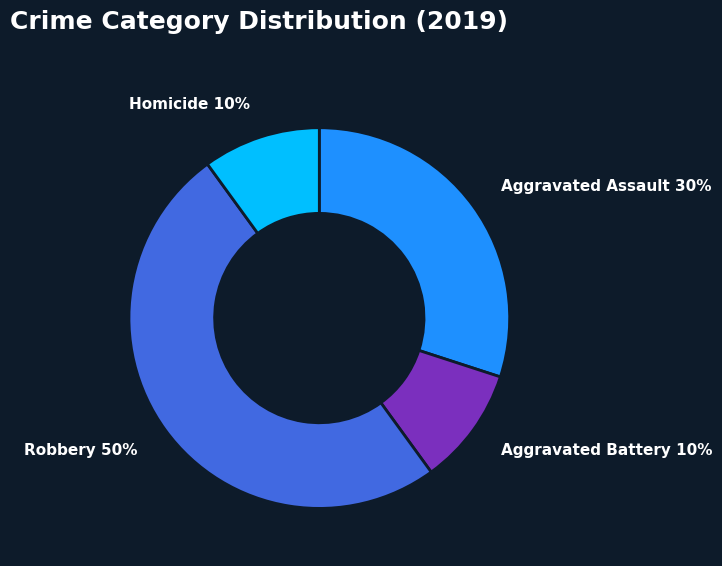

How many segments does this pie chart have?

4